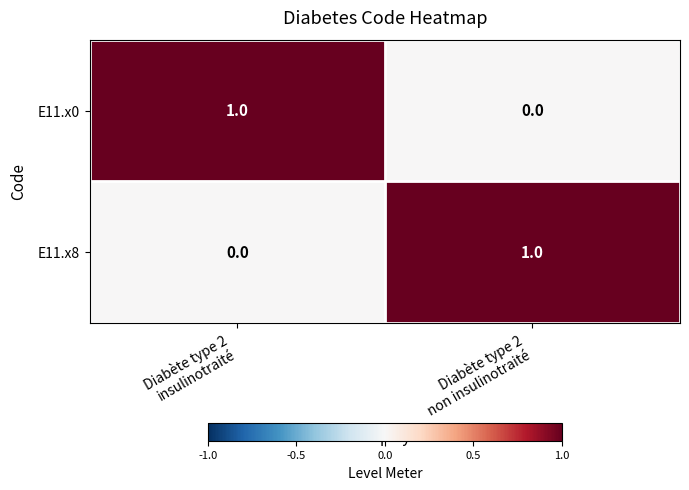

How many categories are shown in the chart?

2